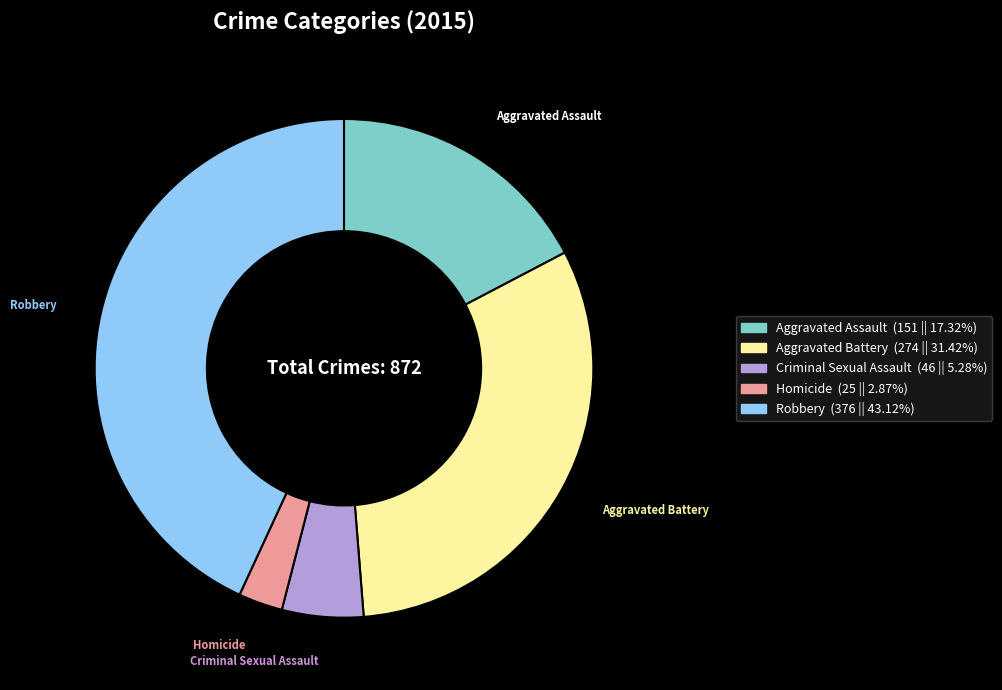

Which slice is the largest?

Robbery